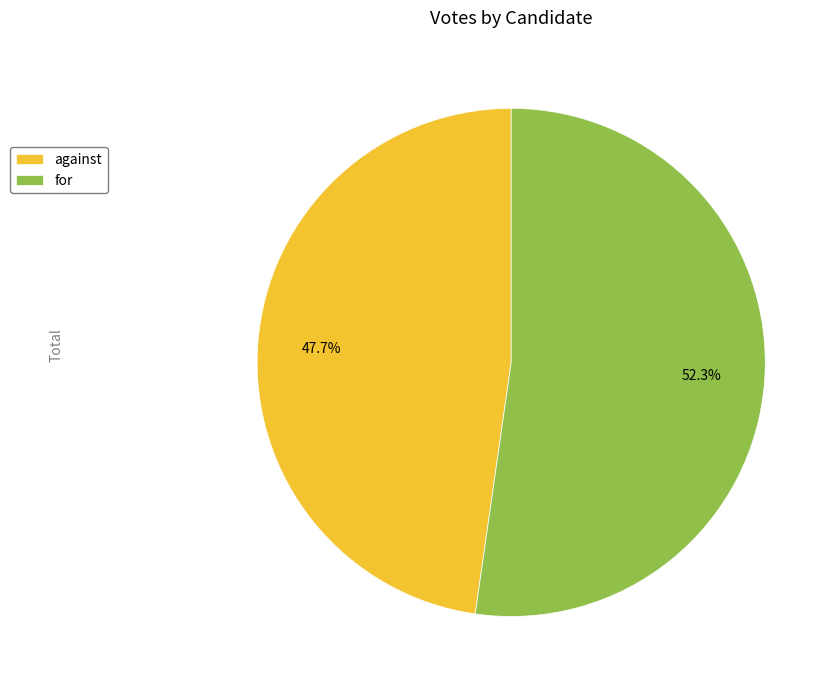

Which category has the biggest portion of the pie?

for